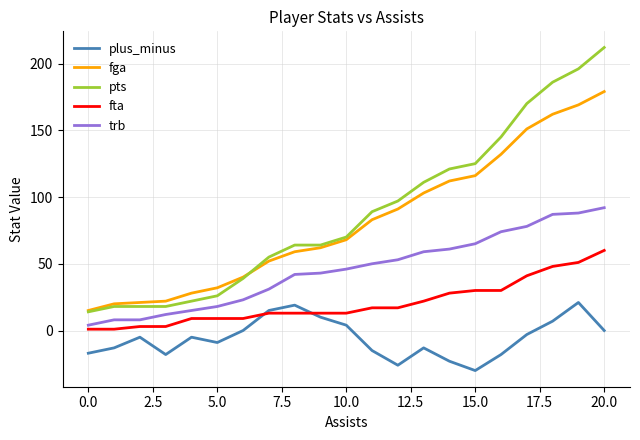

True or false: fta and pts intersect in this chart.

False